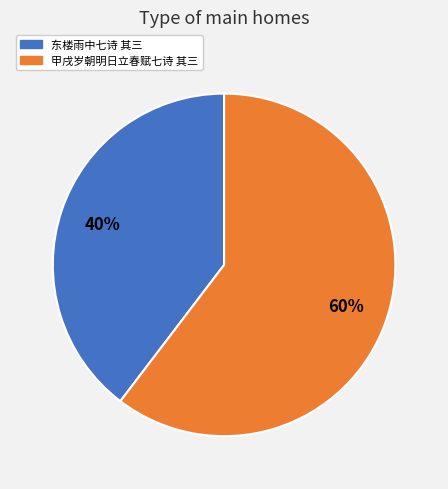

Combined, do 东楼雨中七诗 其三 and 甲戌岁朝明日立春赋七诗 其三 account for over 50%?

Yes